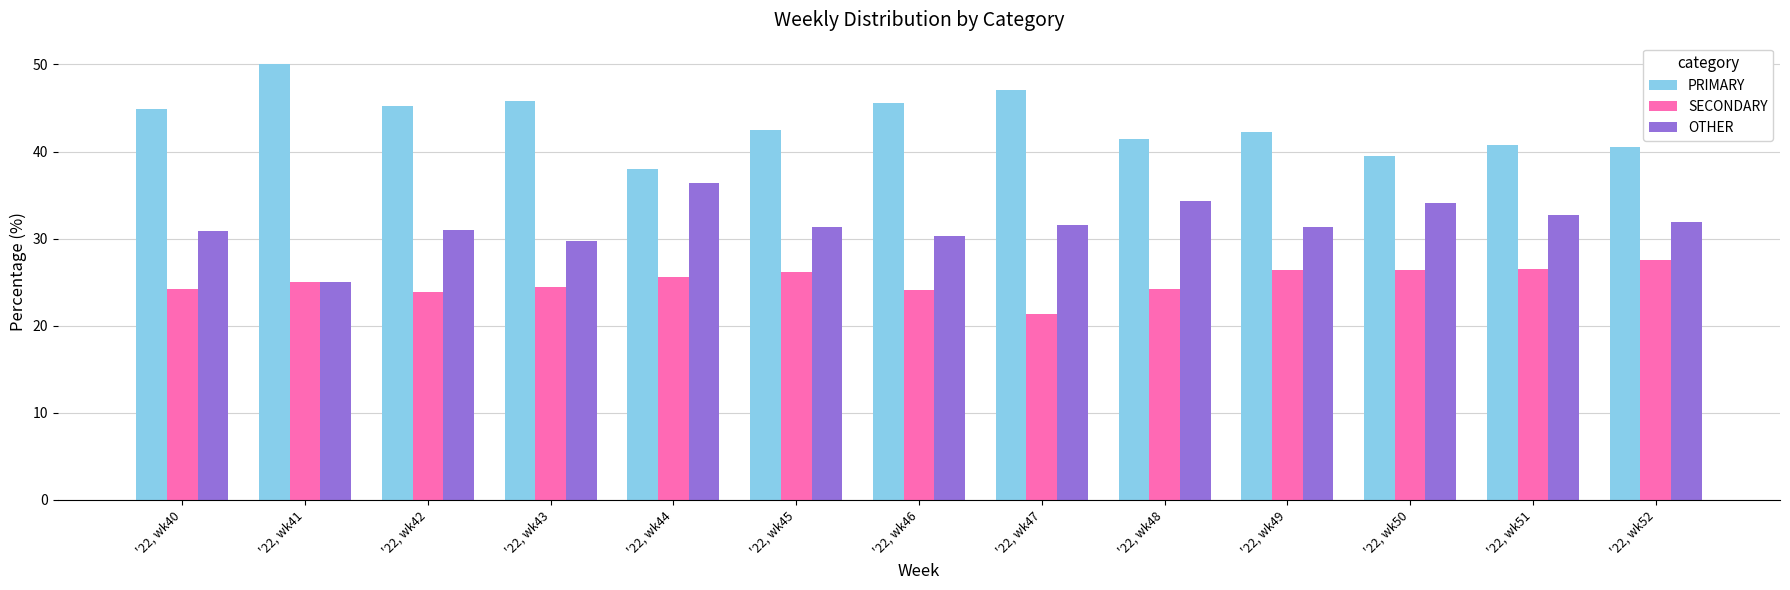

How many bars are there in total?

39